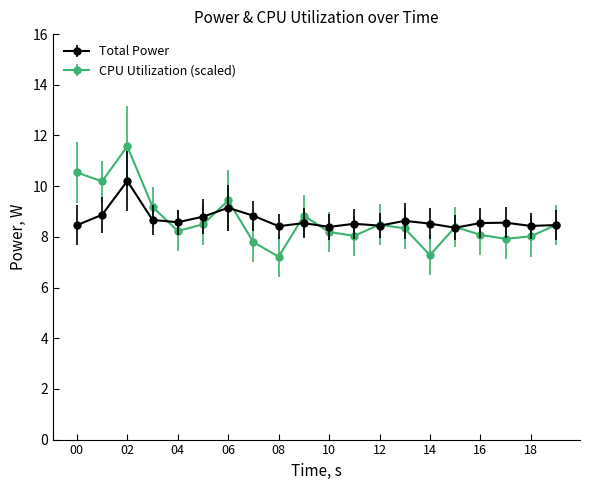

At how many categories does at least one series exceed 10?

3